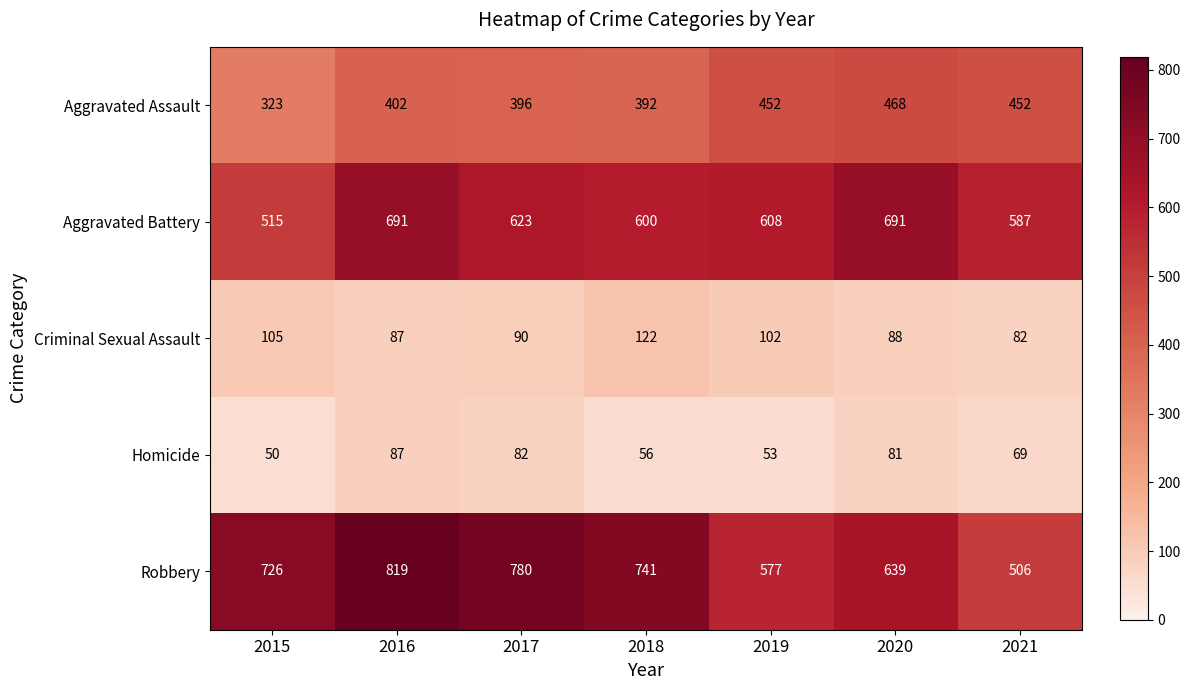

What is the total value across all series at 2017?

1971